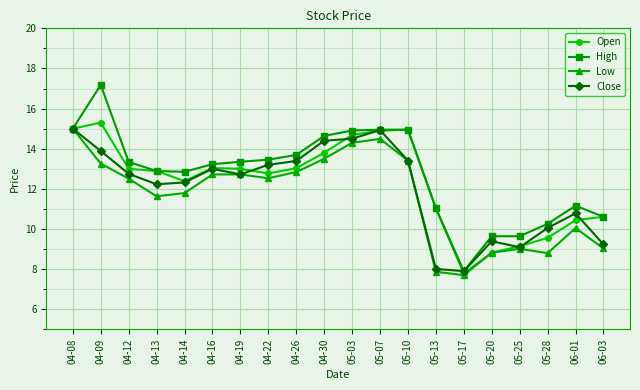

The Low series shows 3.7 at 05-28. True or false?

False